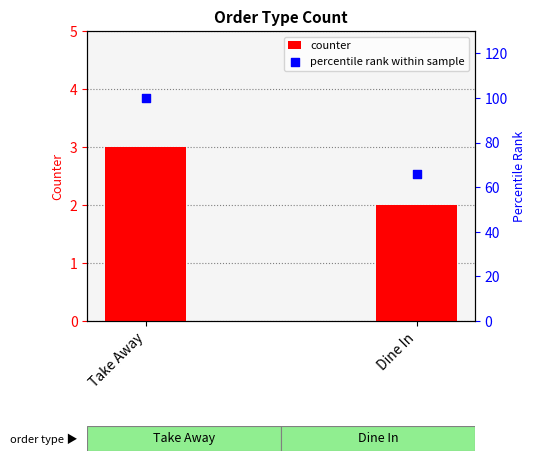

Which series has the widest spread of Y values?

percentile rank within sample